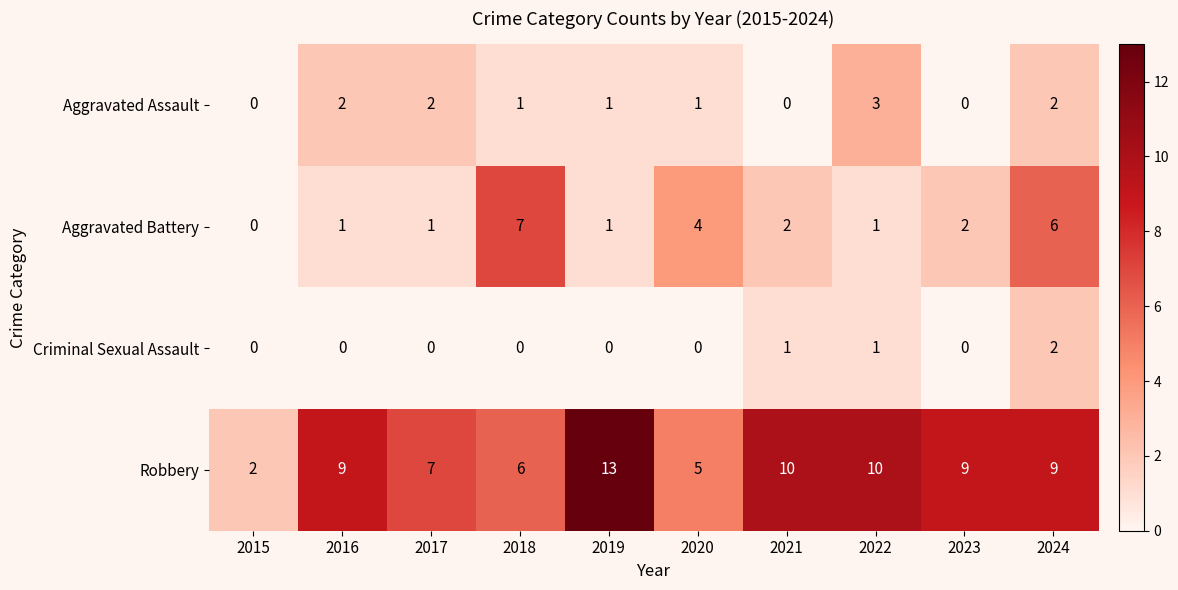

What is the sum of all Criminal Sexual Assault values?

4